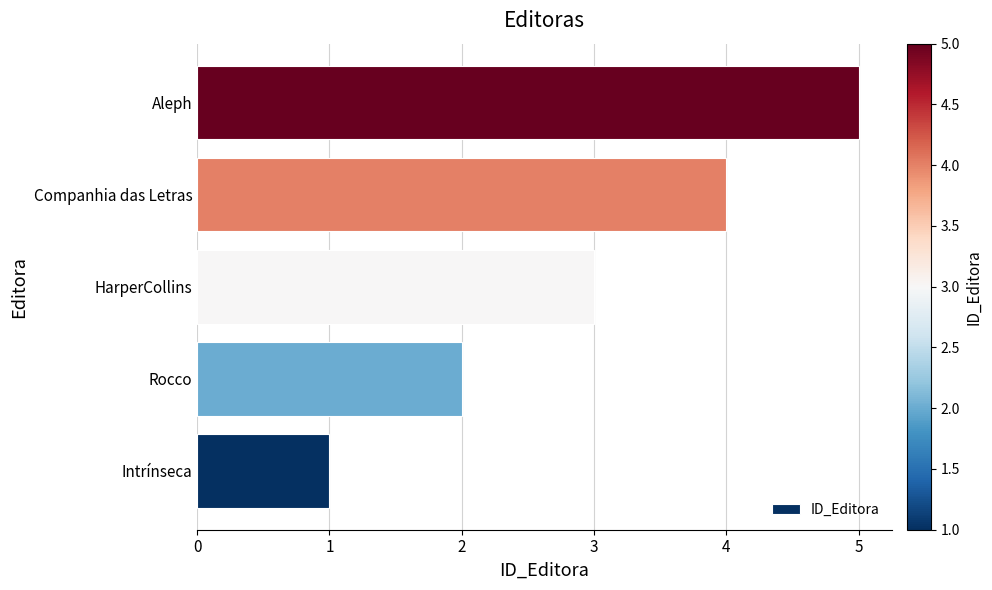

The chart shows a value of 5 at HarperCollins. True or false?

False